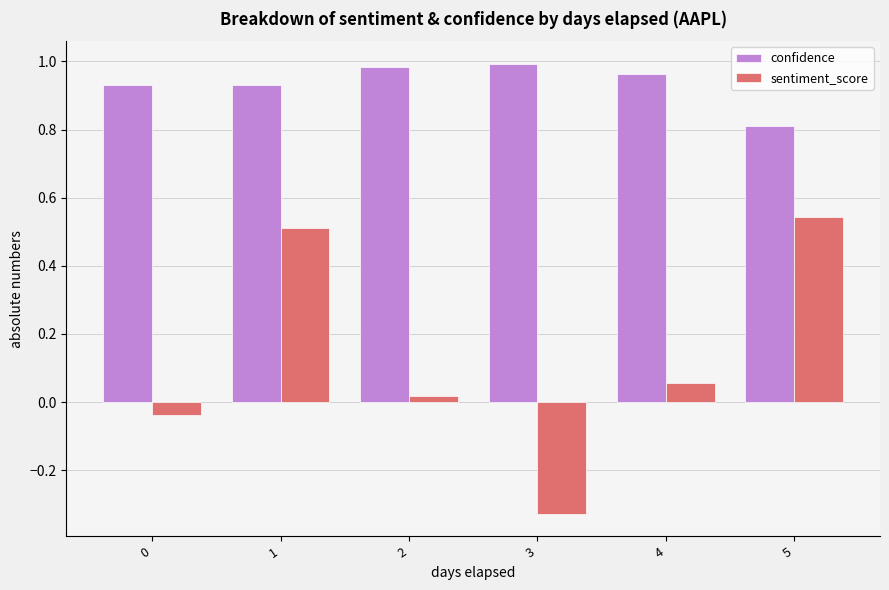

At 0, list the series in order from smallest to largest.

sentiment_score, confidence